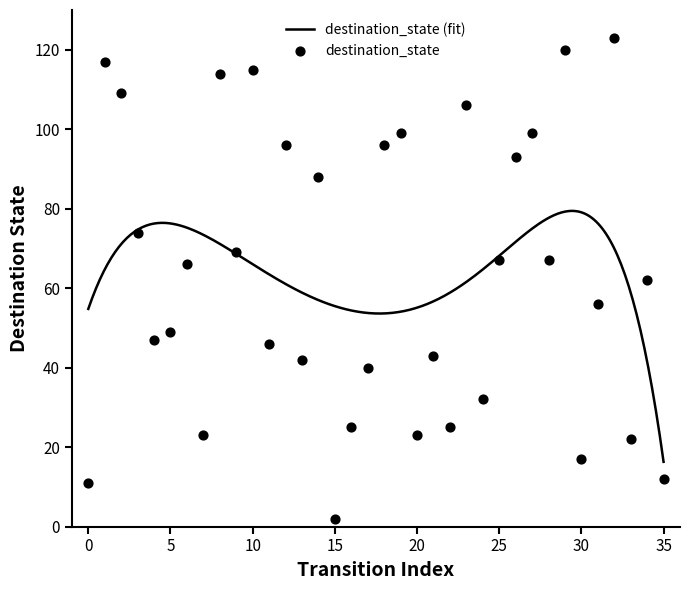

Which has a higher value, 4 or 8?

8